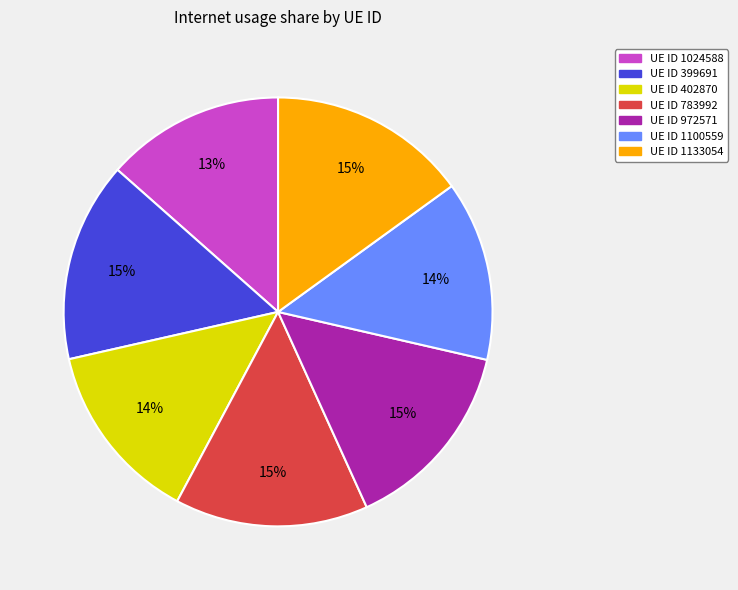

Is there any slice that represents more than half of the pie?

No